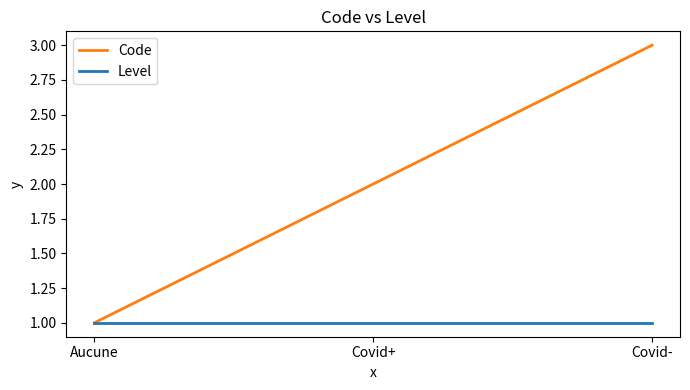

Is this an area chart (filled region under the line)?

No